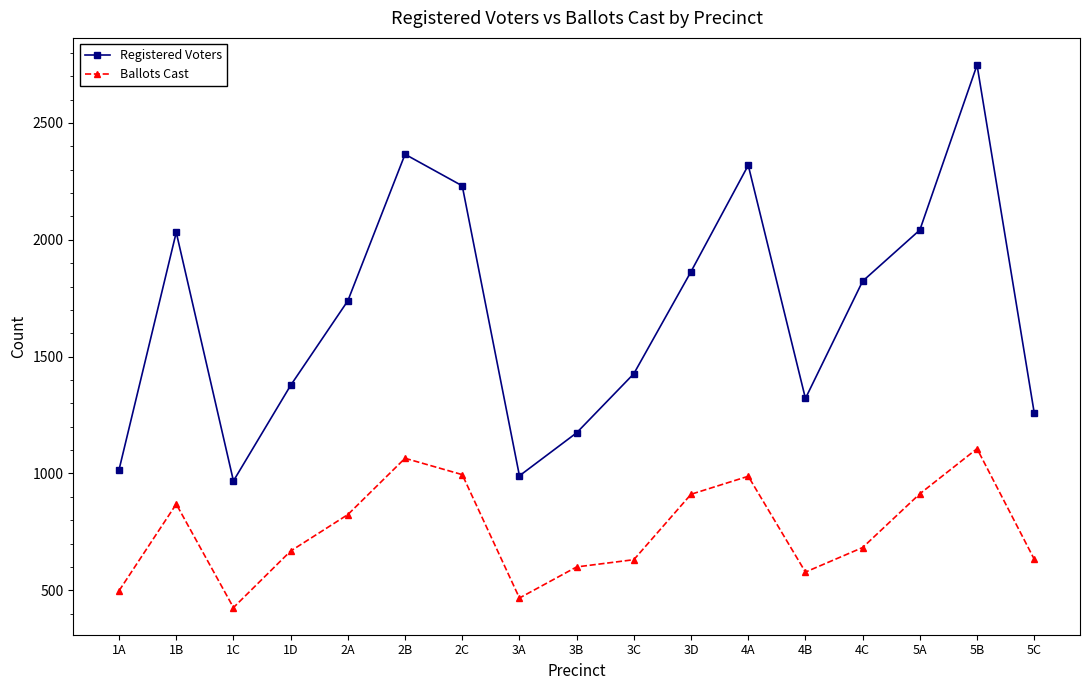

How many data points in Registered Voters are less than 1739?

8